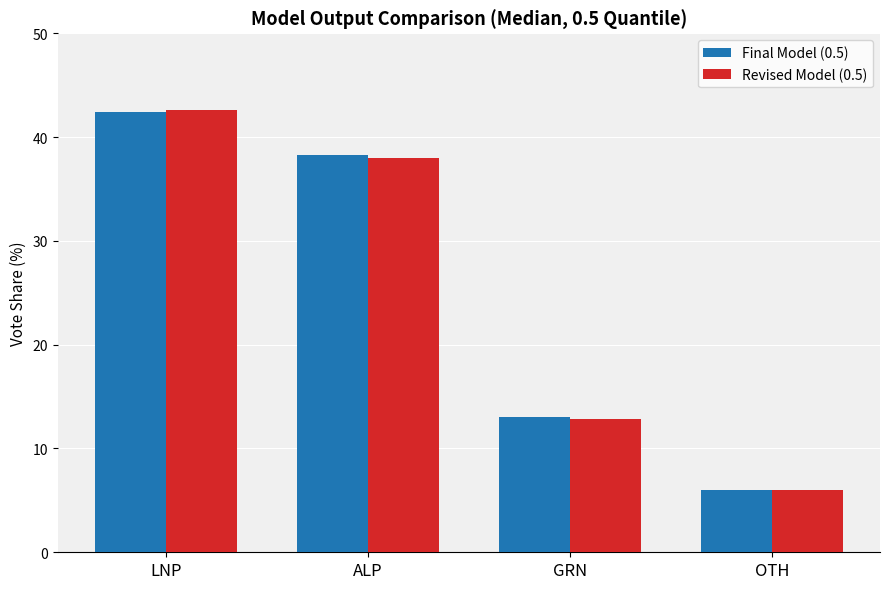

How many distinct data groups are displayed?

2